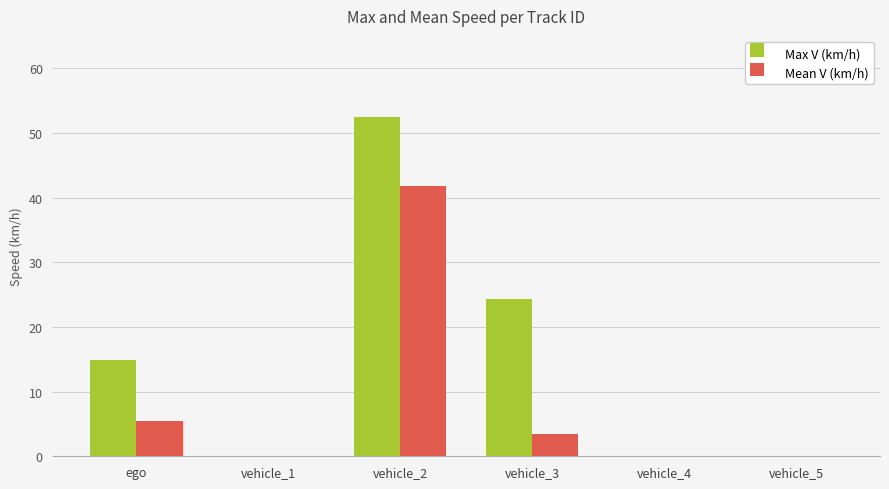

At which category is the sum across all series the highest?

vehicle_2